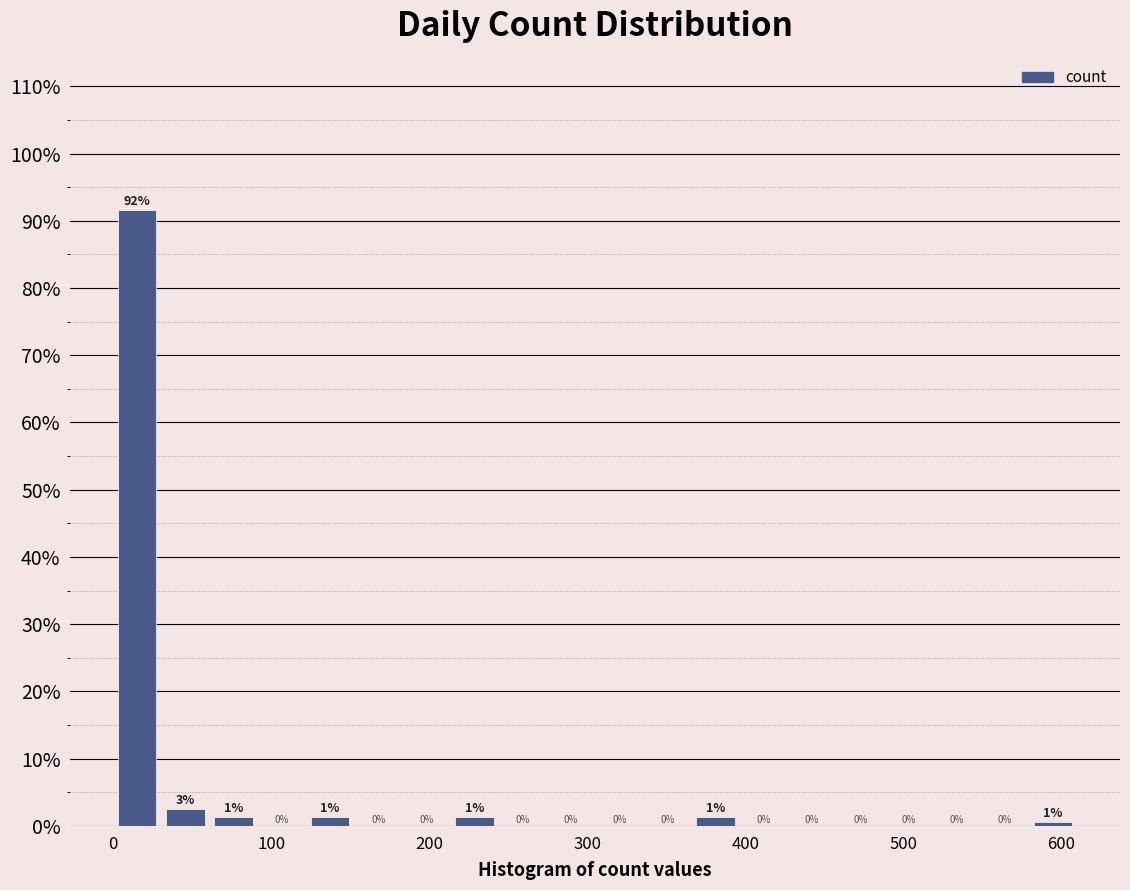

Around what value on the x-axis is the tallest bar? Give the approximate position of its centre, as read against the axis.

20